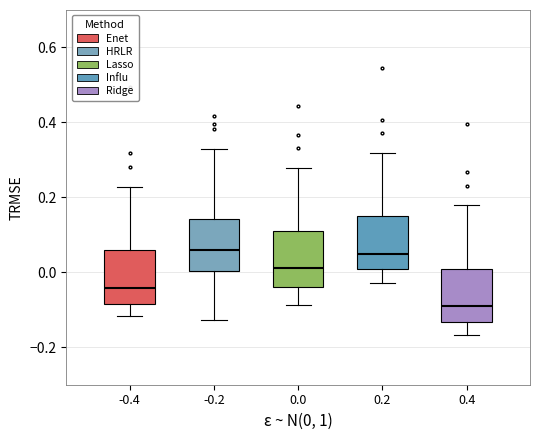

Which box's median line is the lowest?

0.4